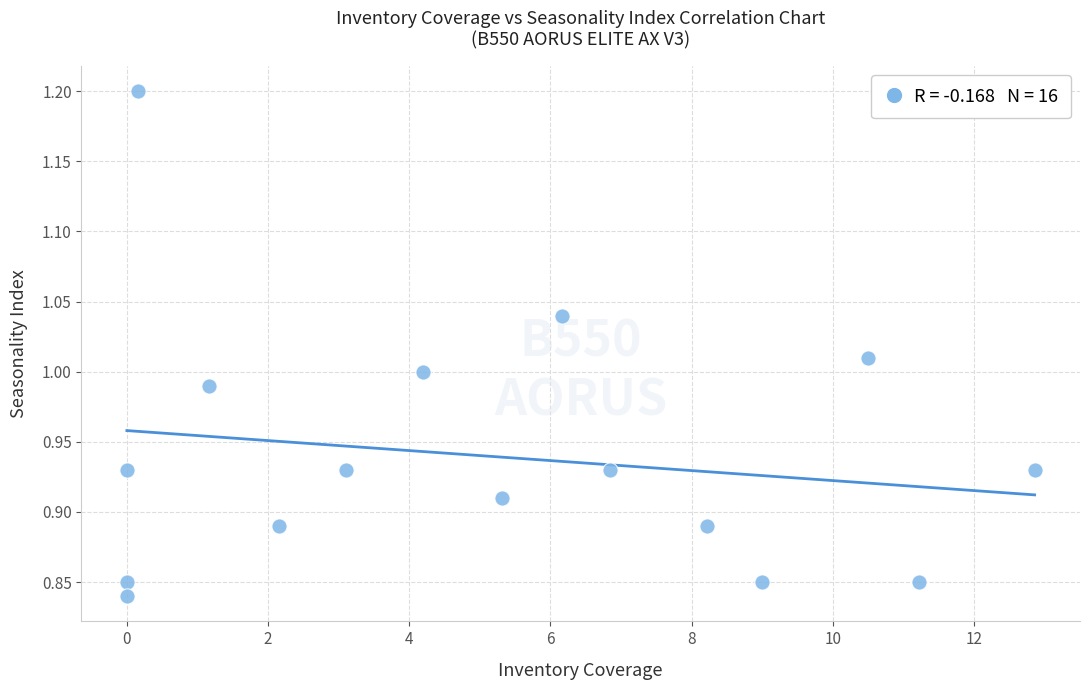

What is the range of Y values (max minus min)?

0.4